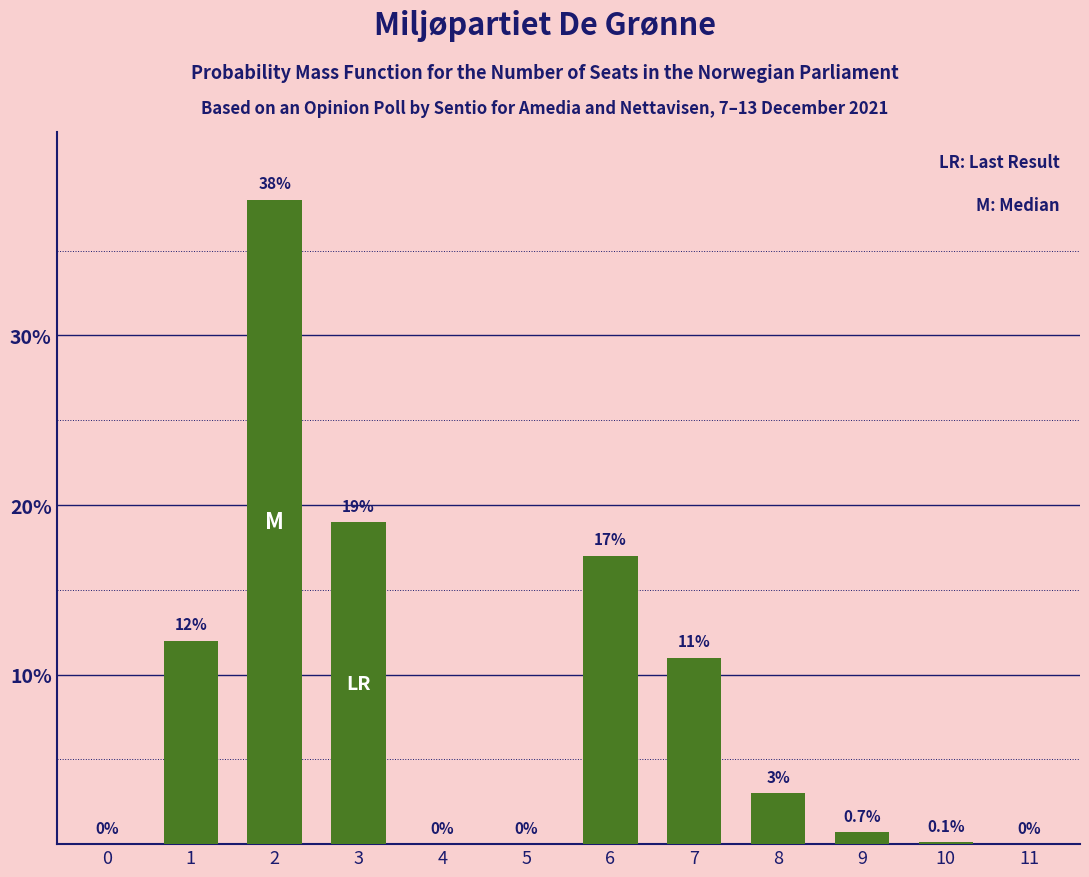

What is the sum of all values?

100.8